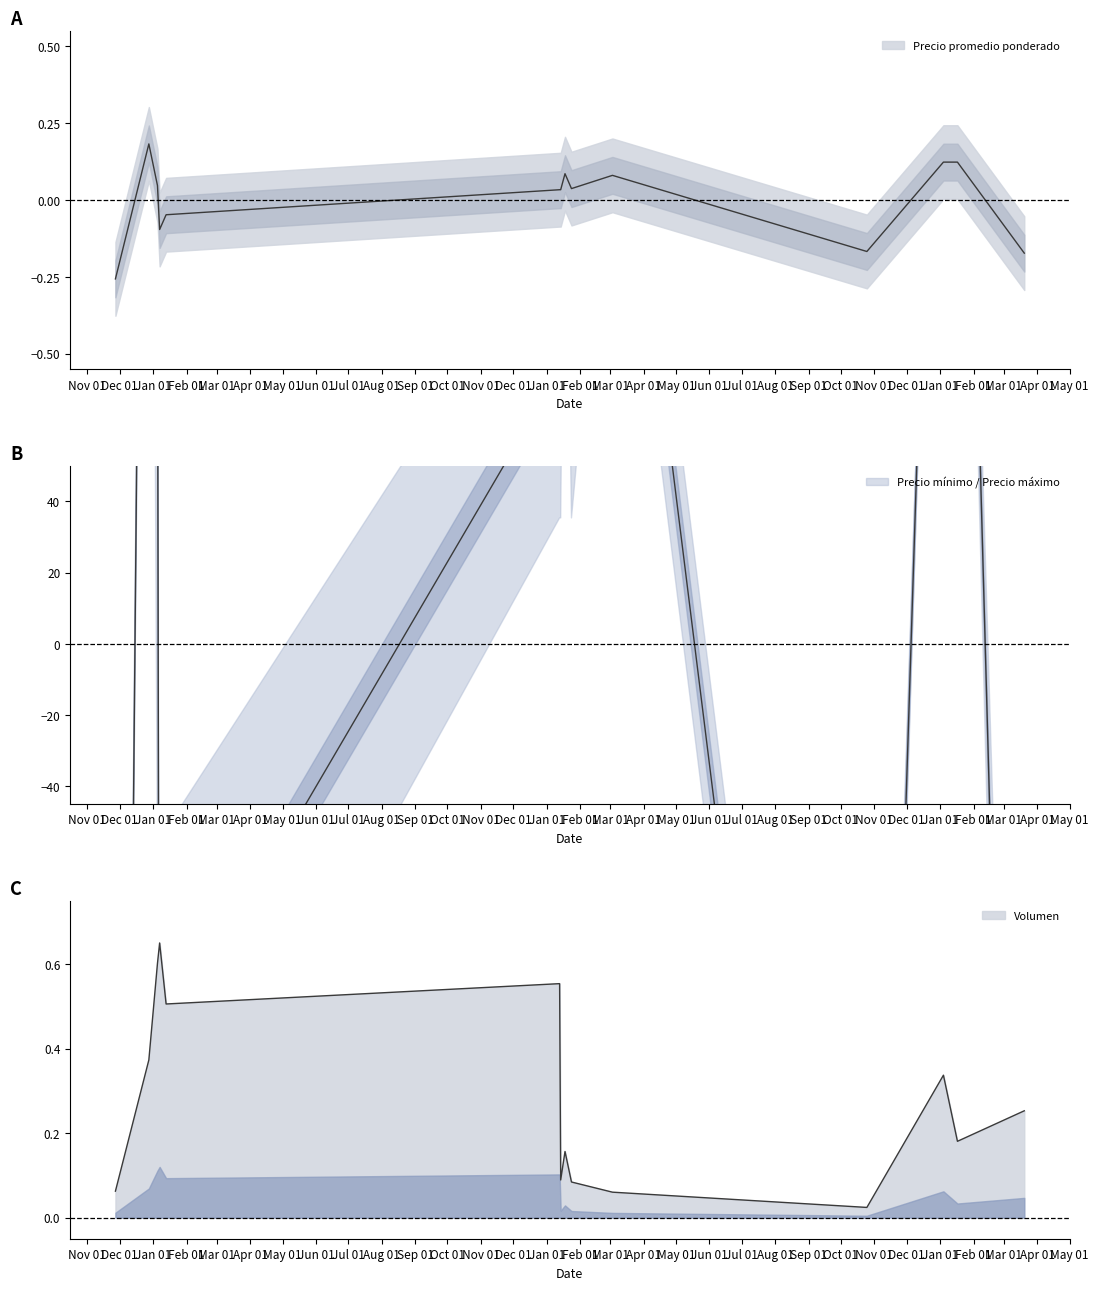

How many lines are shown in the chart?

3